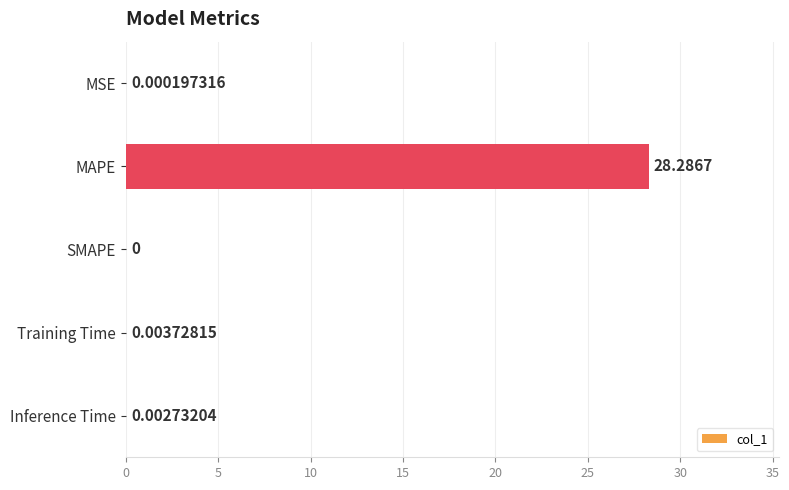

What is the sum of all values?

28.3